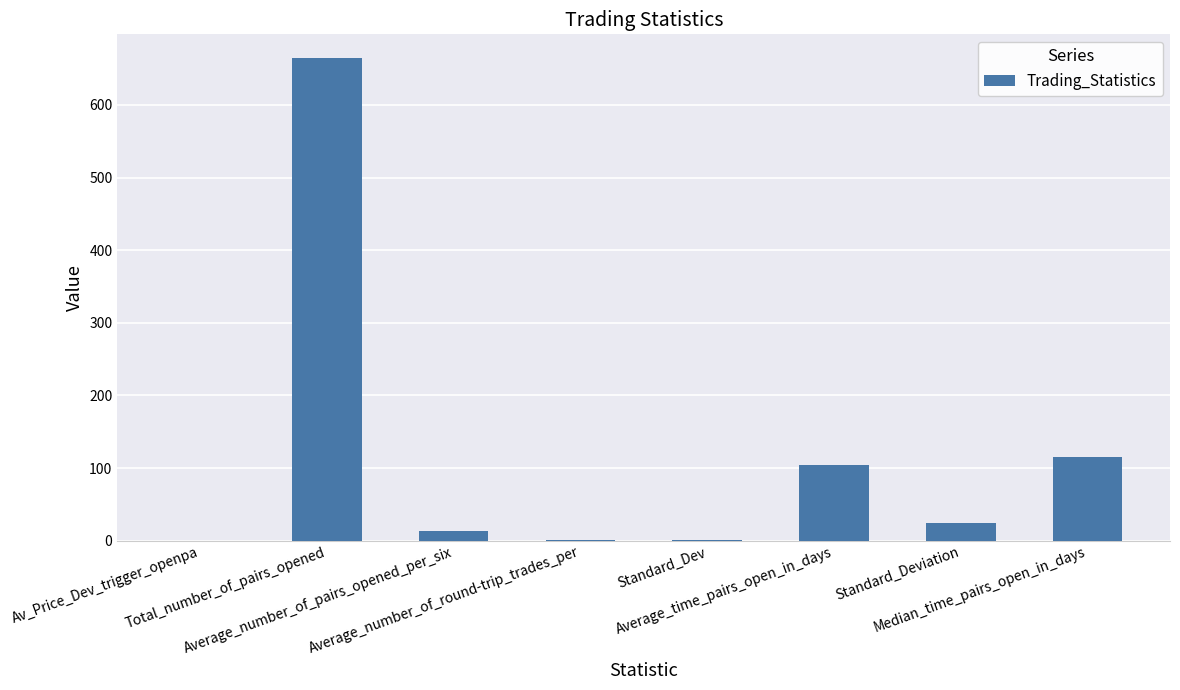

What is the greatest value displayed?

664.0